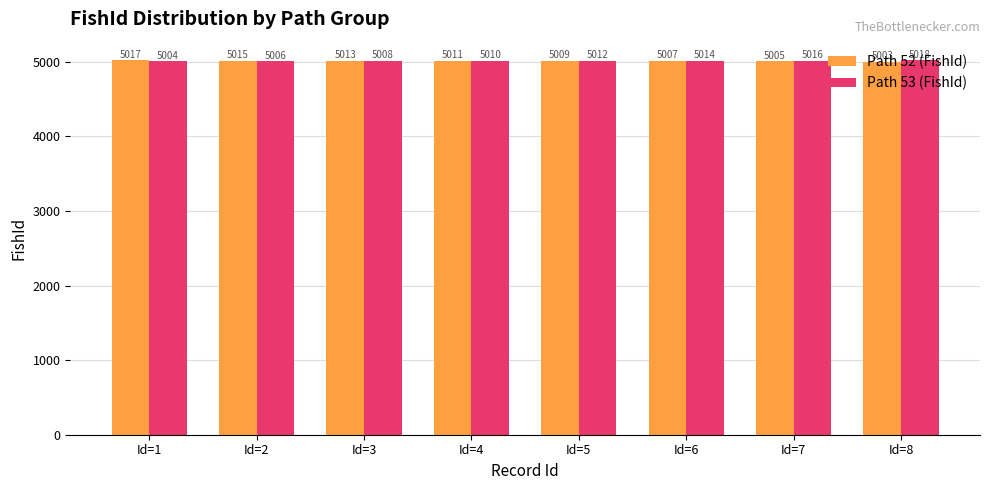

The Path 53 (FishId) series shows 1064 at Id=7. True or false?

False